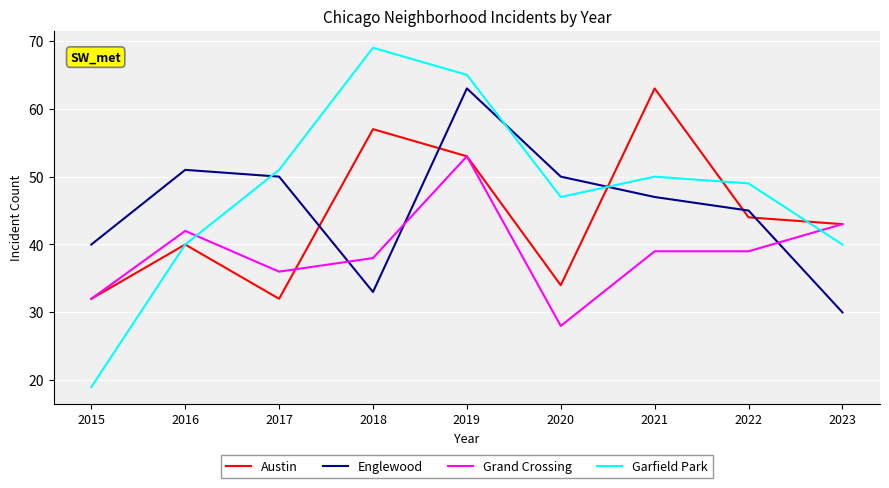

Which series ends up on top after the final intersection of Grand Crossing and Garfield Park?

Grand Crossing